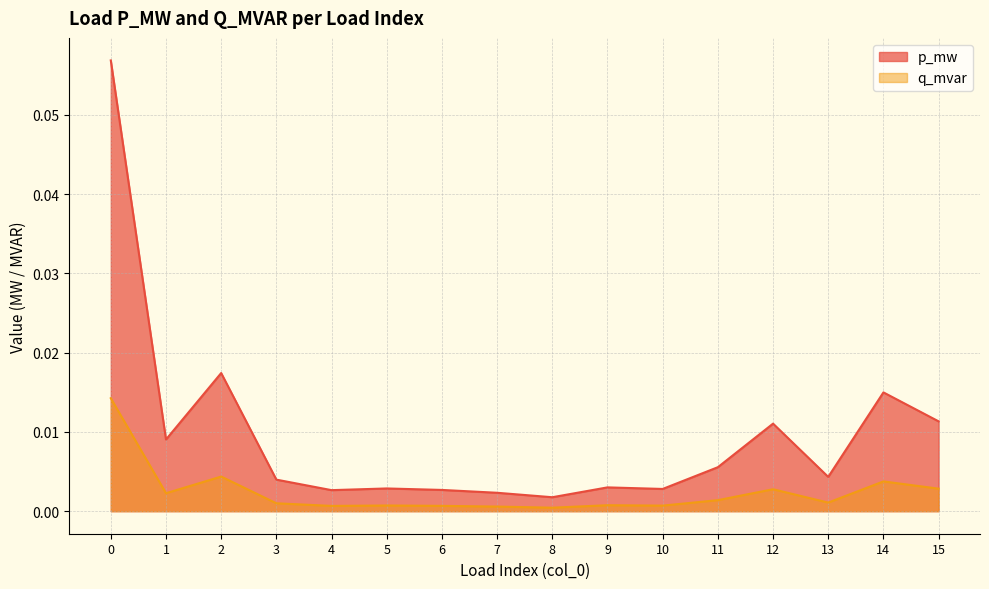

True or false: p_mw has more than 1 points higher than both neighbors.

True